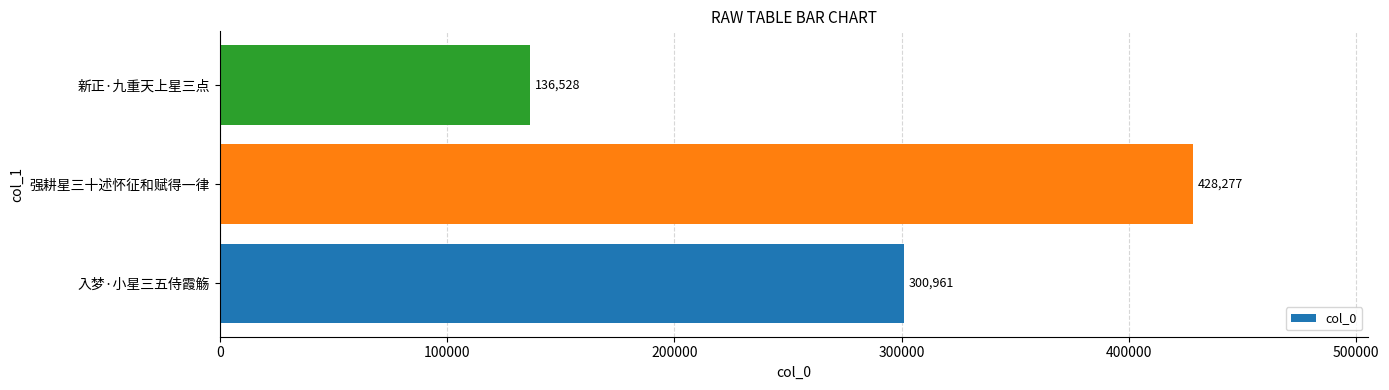

Approximately how many times larger is the value at 强耕星三十述怀征和赋得一律 compared to 新正·九重天上星三点?

3.1